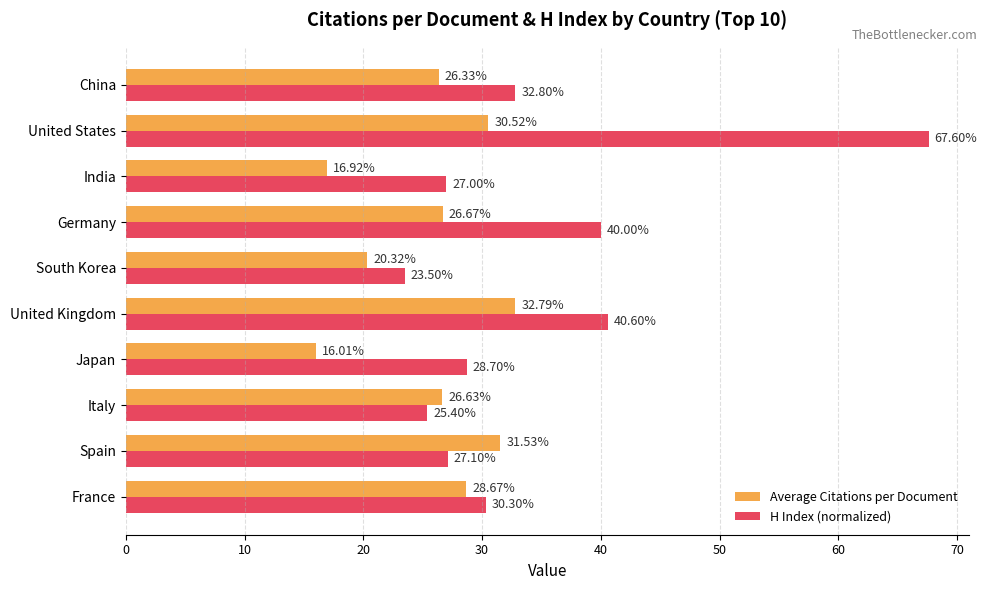

How many data points in Average Citations per Document are less than 26?

3